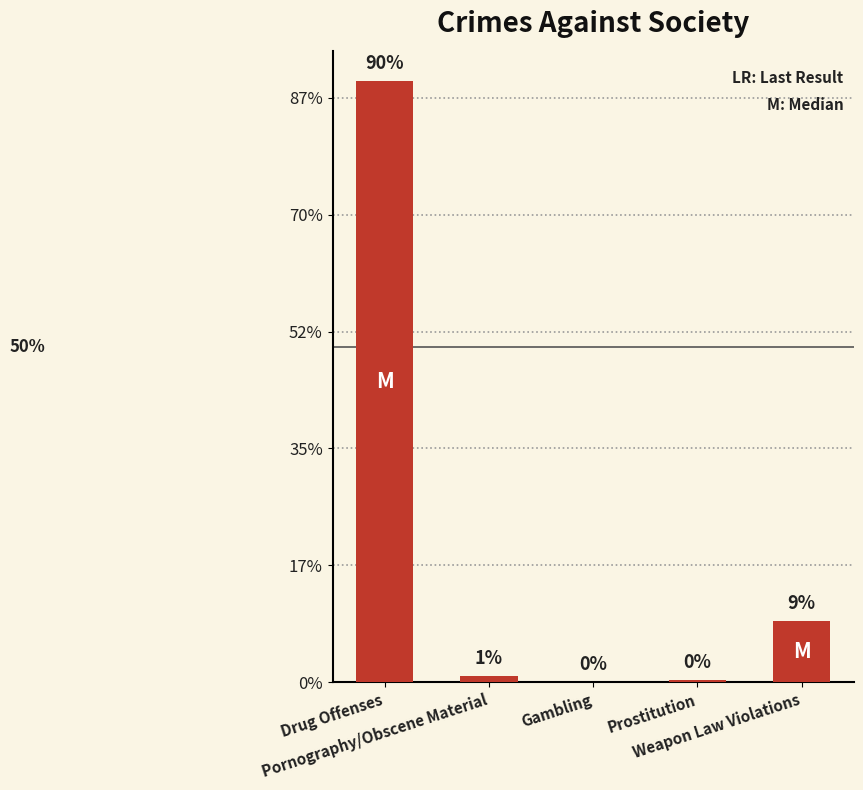

What position from the right is Prostitution?

2